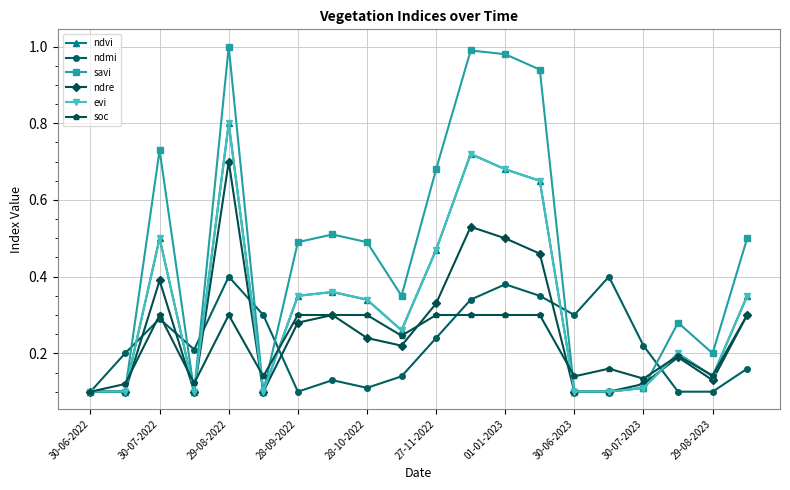

How many categories are shown in the chart?

20